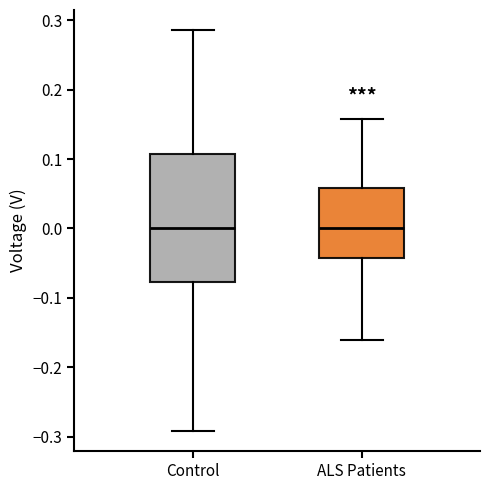

Where does the median line of the box for Control sit on the y-axis? The values are not printed on the chart, so give them approximately, as read against the axis.

0.00